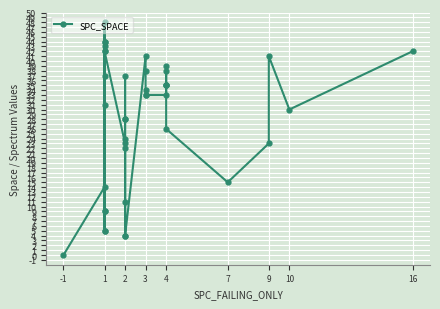

What is the sum of all values?

1125